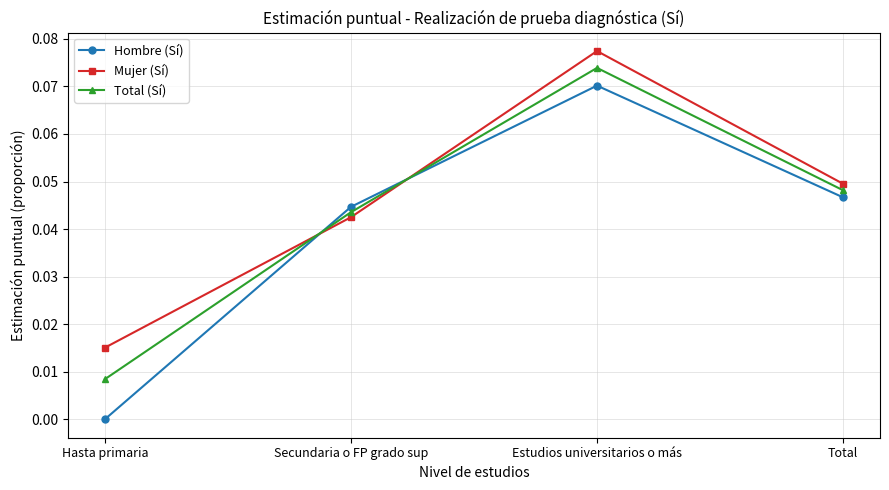

Which series has the largest range (max minus min)?

Hombre (Sí)